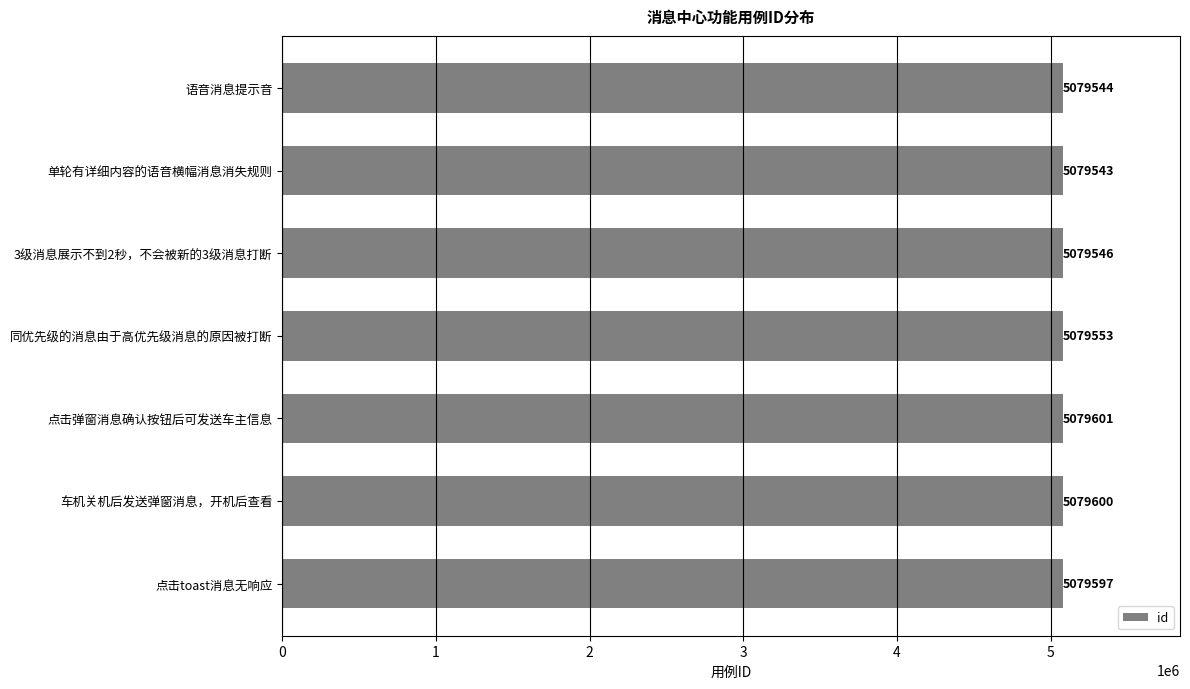

Which has a higher value, 单轮有详细内容的语音横幅消息消失规则 or 点击toast消息无响应?

点击toast消息无响应